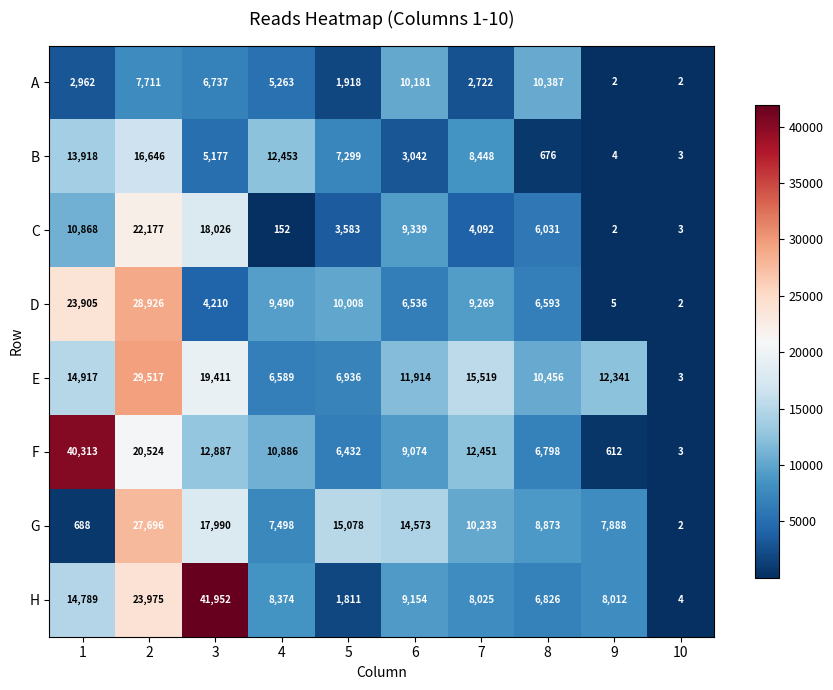

How many data points in H are less than 8374?

5